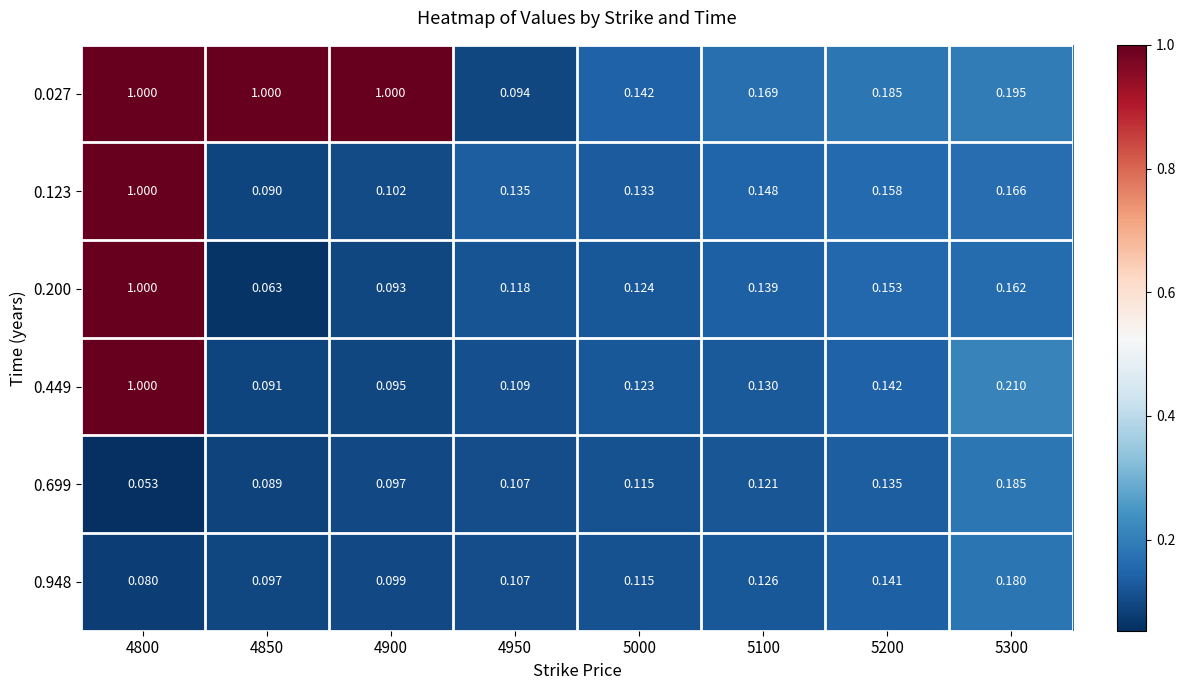

Is the value of 0.027 at 4950 greater than the value of 0.699 at 4950?

No